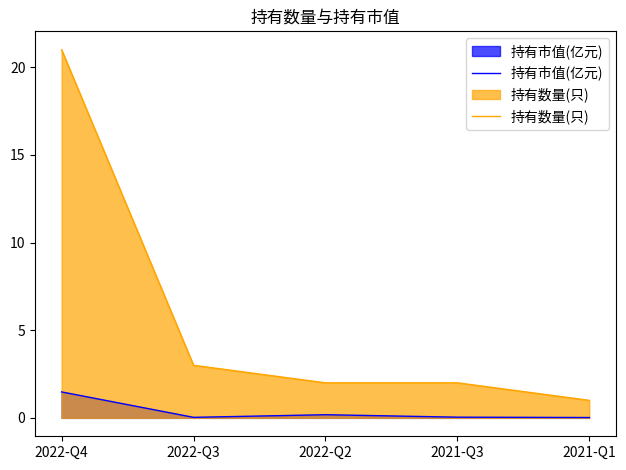

At how many categories does at least one series exceed 20?

1